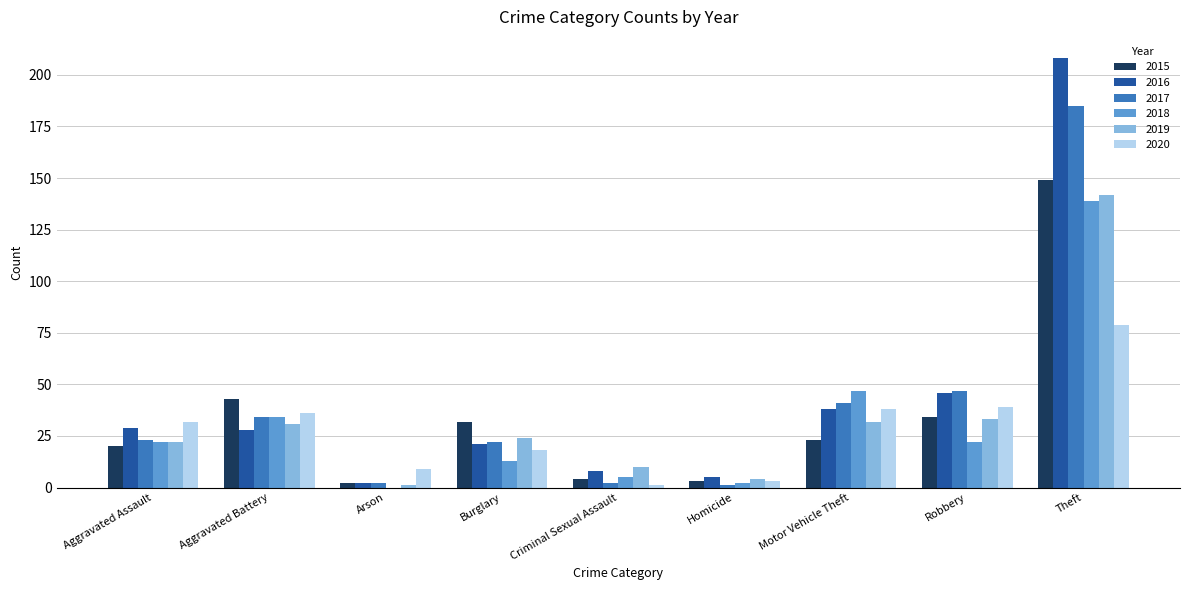

What is the greatest value displayed?

208